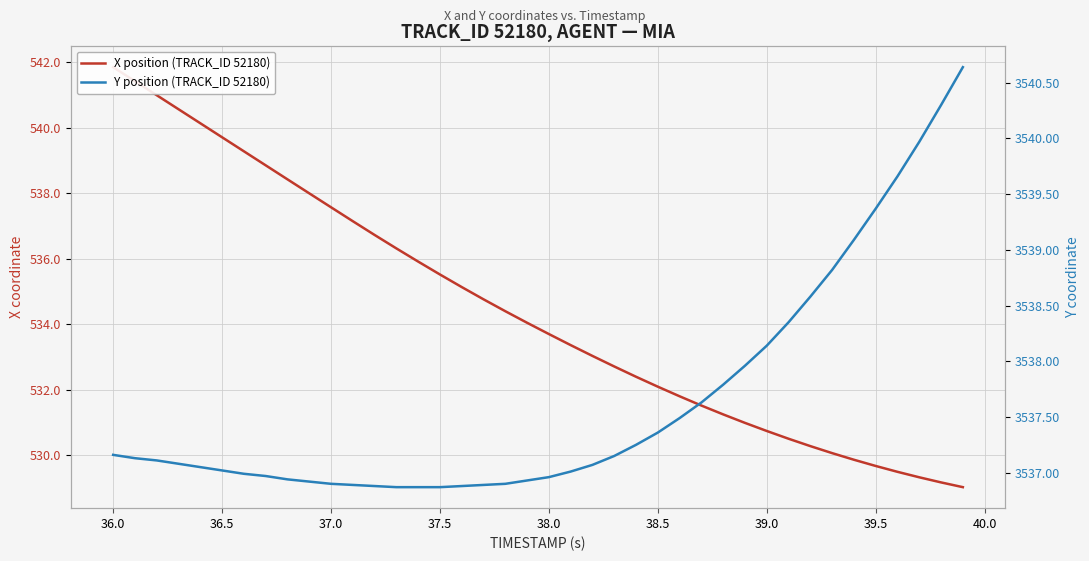

What is the value of the Y position (TRACK_ID 52180) point at the 21st from the left?

3537.0